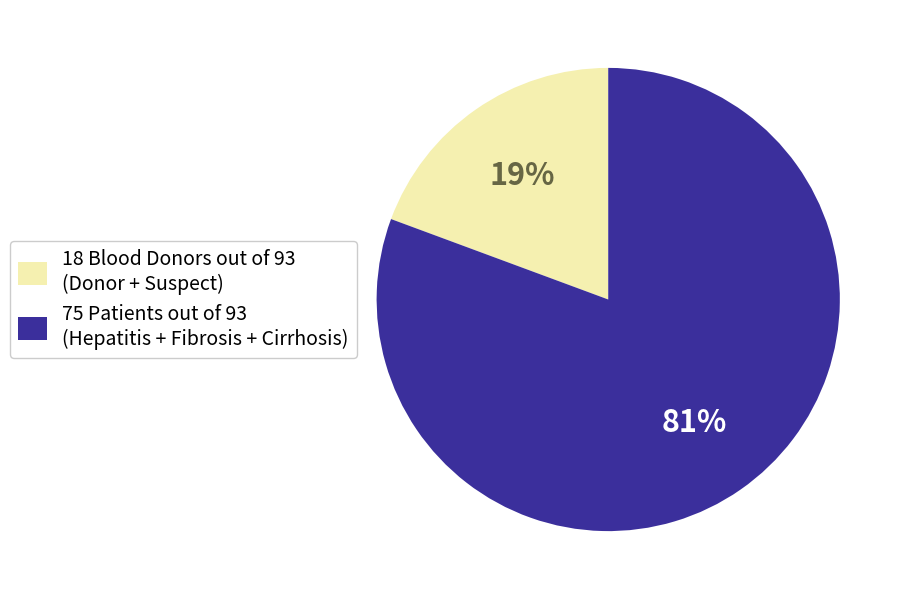

Is 18 Blood Donors out of 93 (Donor + Suspect) the majority of the pie?

No